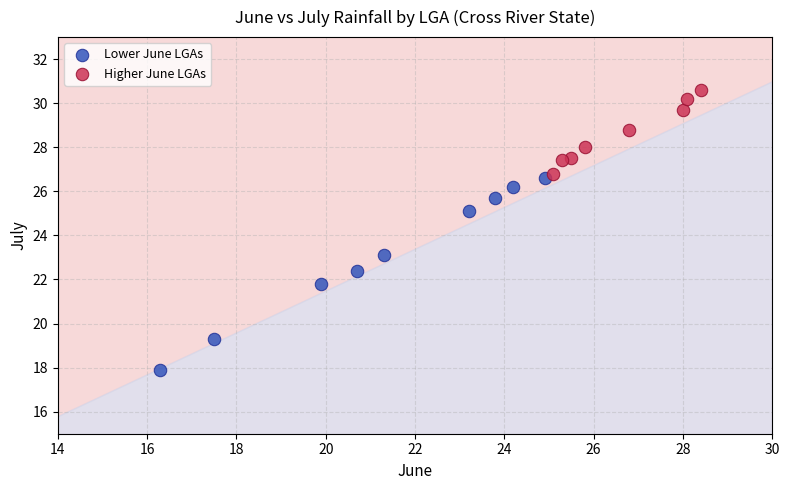

What are all the series names shown in the legend?

Lower June LGAs, Higher June LGAs